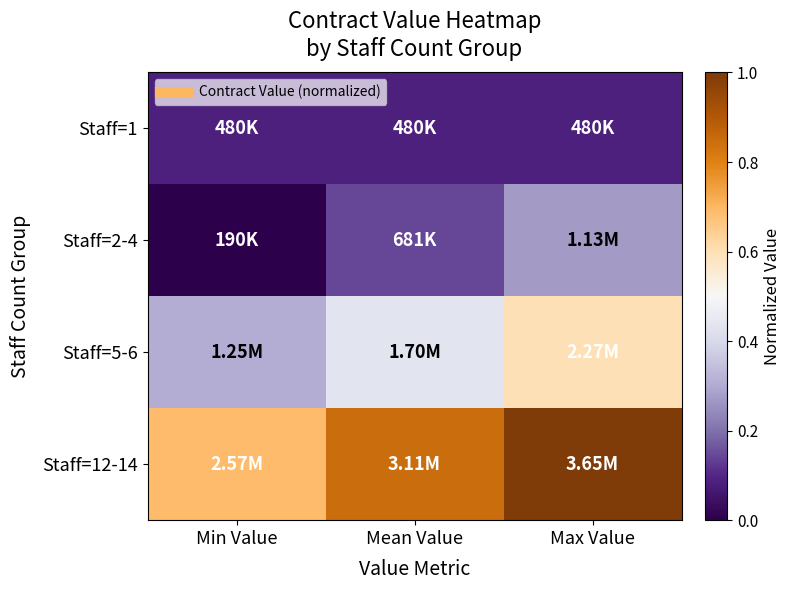

Which series has the largest range (max minus min)?

Staff=12-14